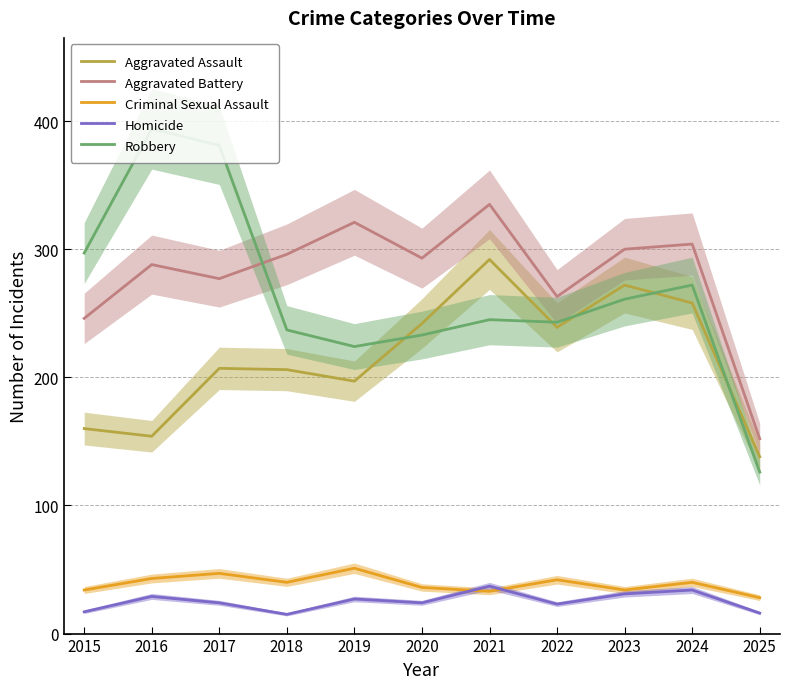

What is the average value of the Aggravated Battery series?

280